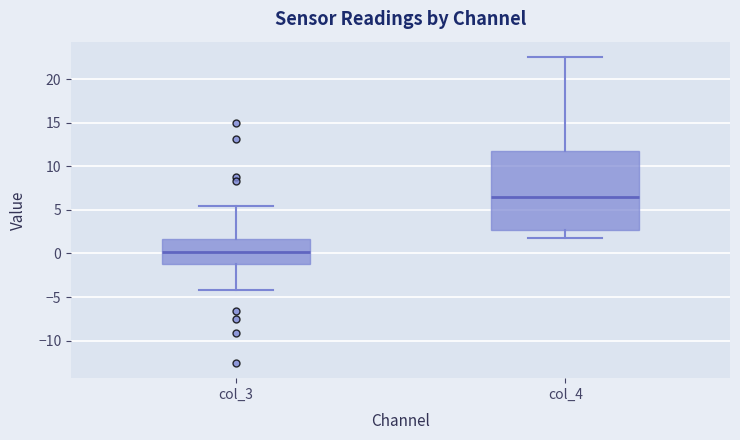

Where is the lower edge of the box for col_3 on the y-axis? The values are not printed on the chart, so give them approximately, as read against the axis.

-1.0